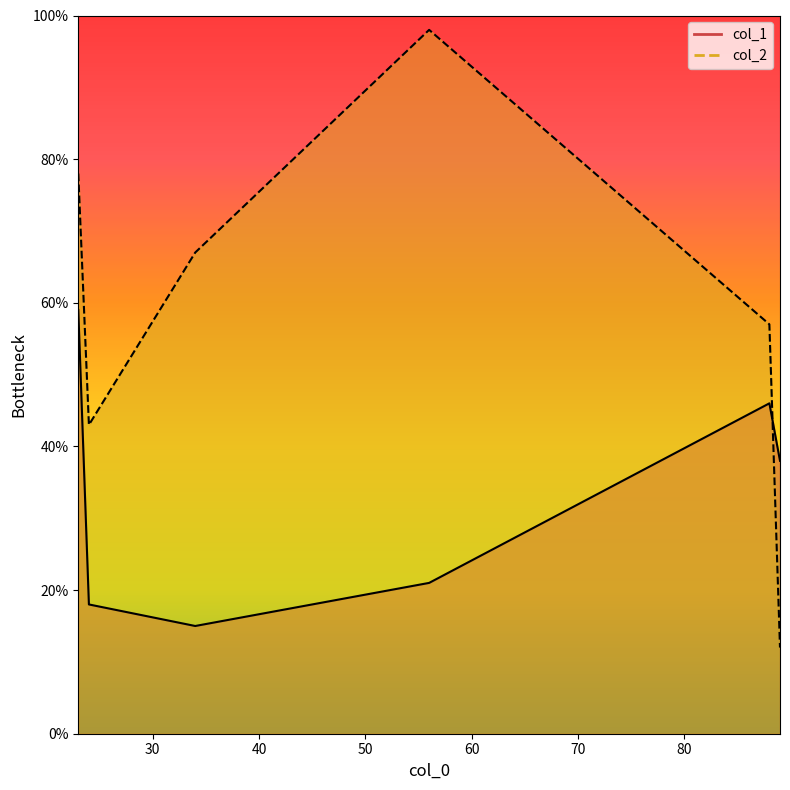

What is the total value across all series at 56?

119